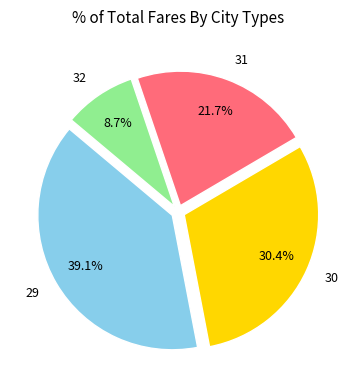

What is the ratio of the value at 30 to the value at 31?

1.4